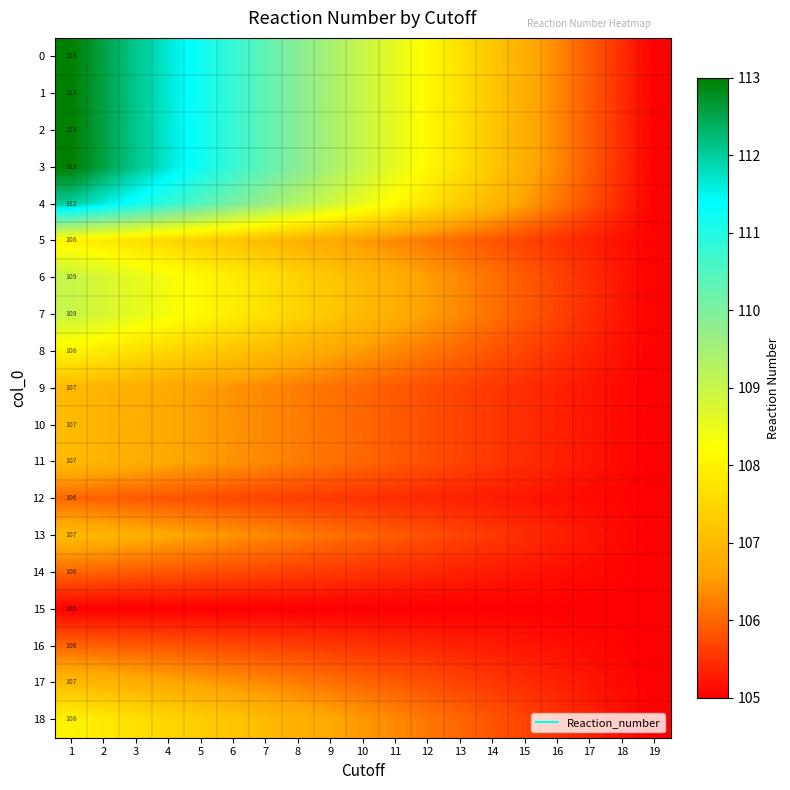

Is the value of 17 at 10 greater than the value of 15 at 16?

Yes